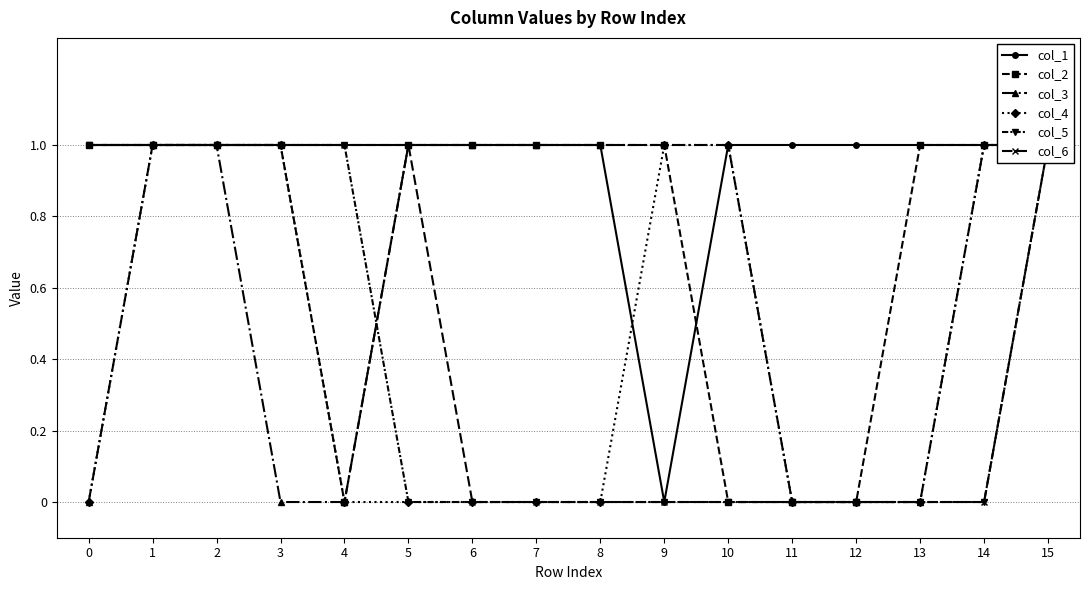

What is the sum of the col_2 values at 7 and 11?

1